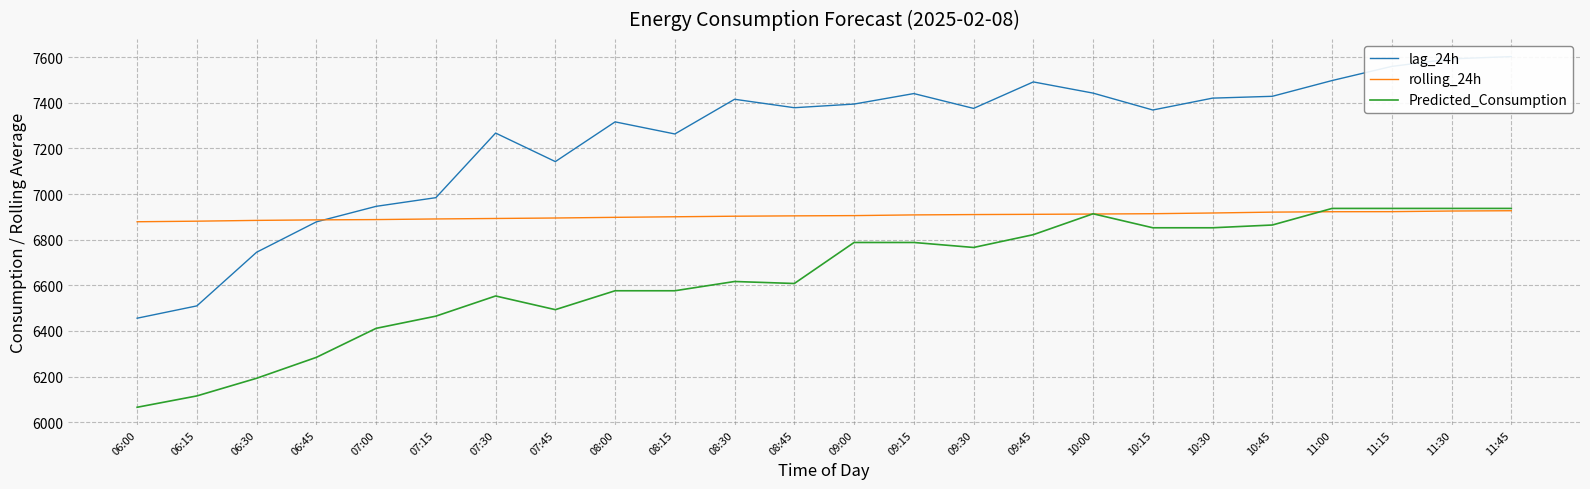

List the labels in order of Predicted_Consumption value, smallest first.

06:00, 06:15, 06:30, 06:45, 07:00, 07:15, 07:45, 07:30, 08:00, 08:15, 08:45, 08:30, 09:30, 09:00, 09:15, 09:45, 10:15, 10:30, 10:45, 10:00, 11:00, 11:15, 11:30, 11:45